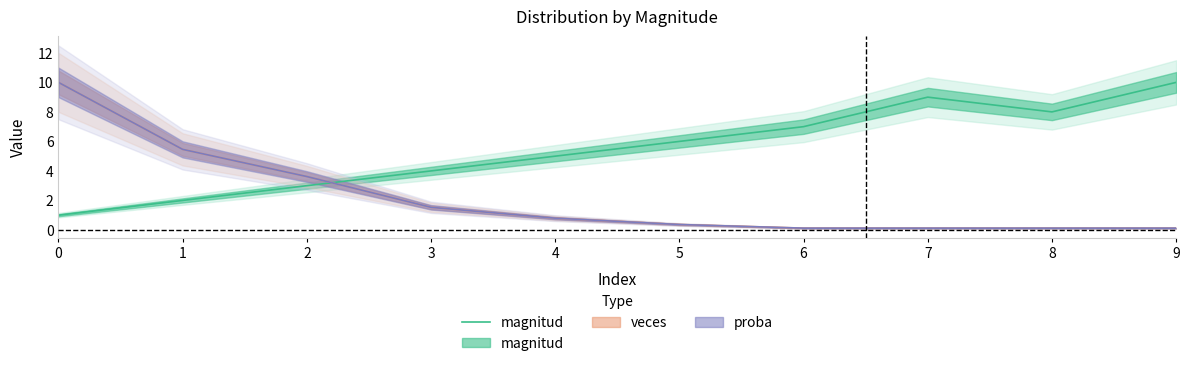

True or false: the data has more than 0 interior local peaks.

True